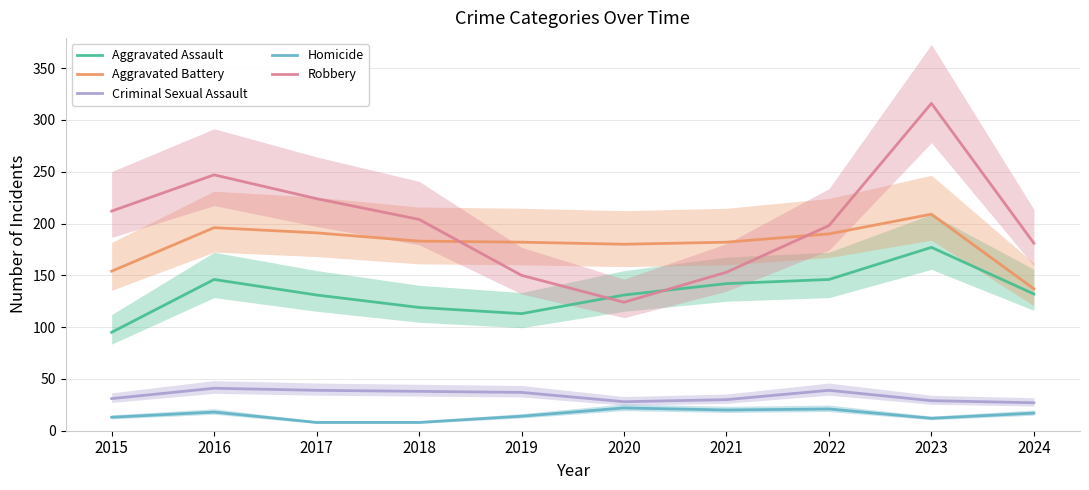

How many data points in Aggravated Battery are less than 183?

5